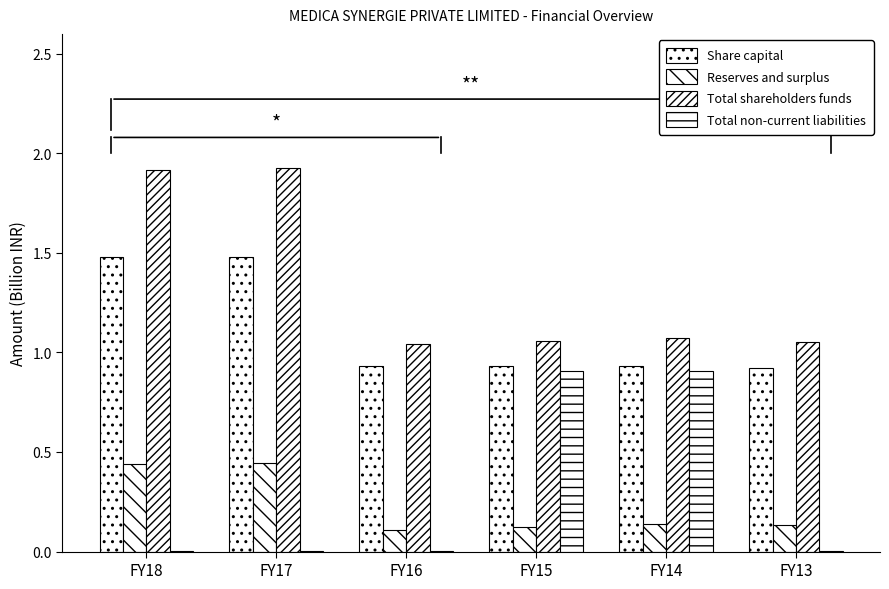

How many groups of bars are there?

6